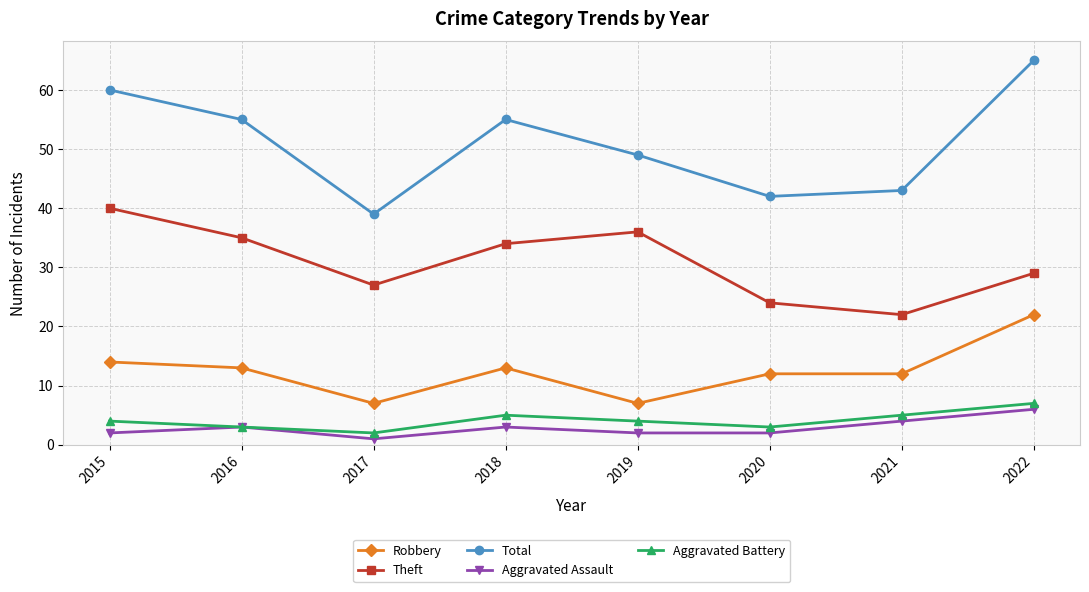

What is the difference between the highest and lowest values at 2018?

52